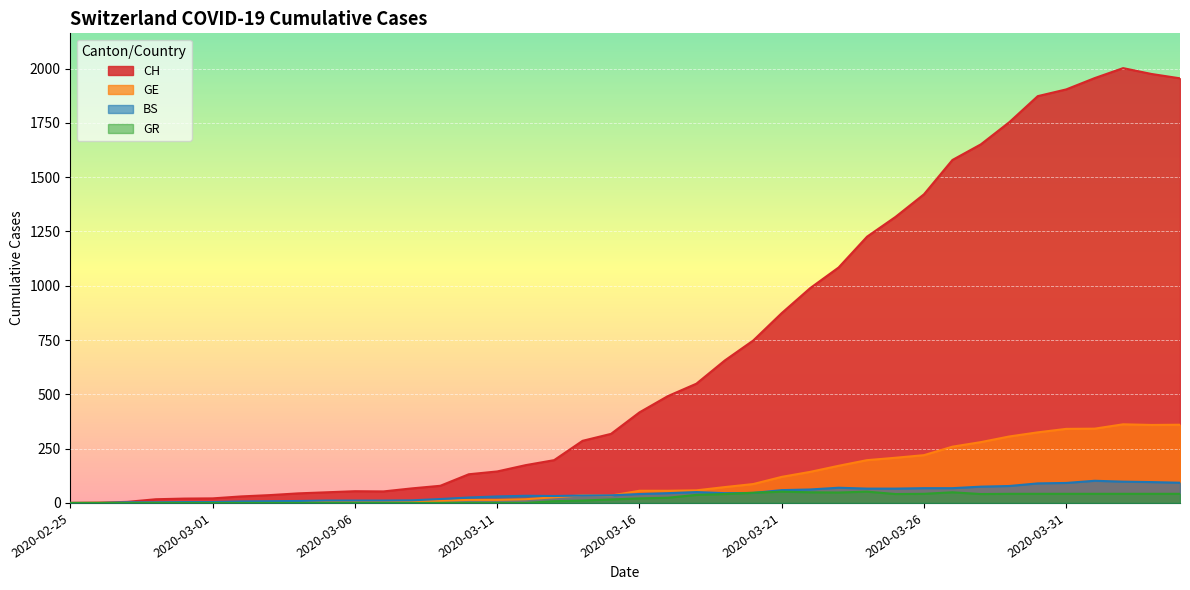

What is the label of the 20th point from the right?

2020-03-16